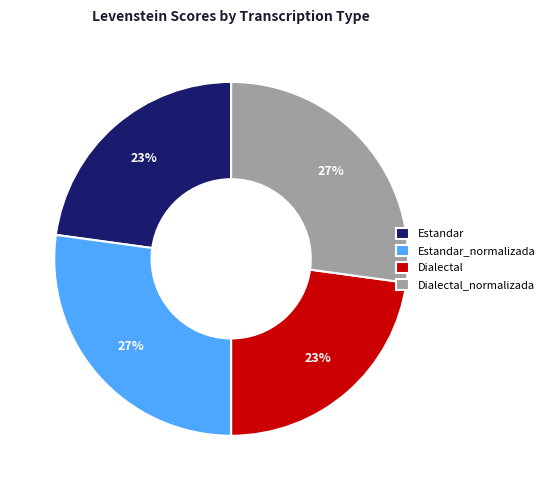

Is there a majority slice in this chart?

No